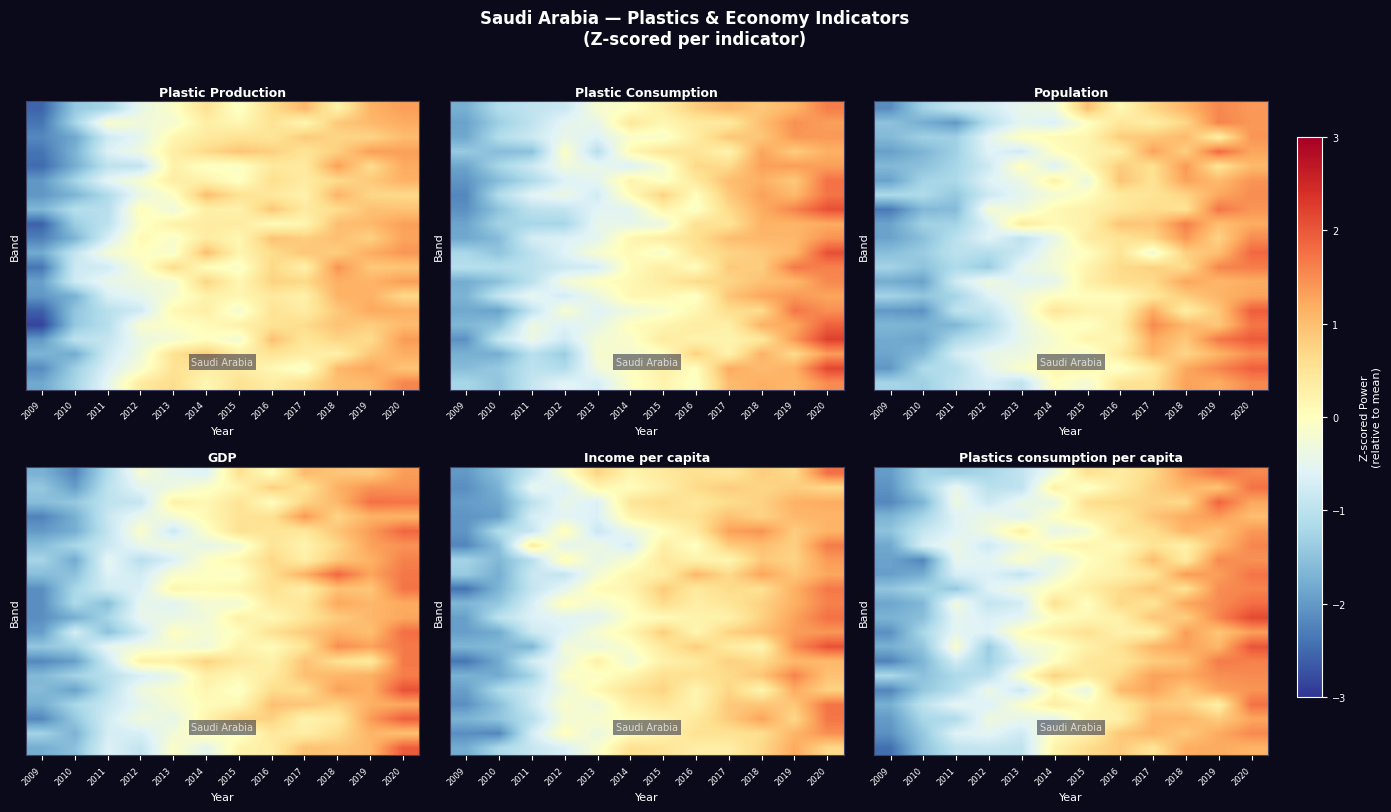

At which category does the chart reach its minimum across all series?

2009